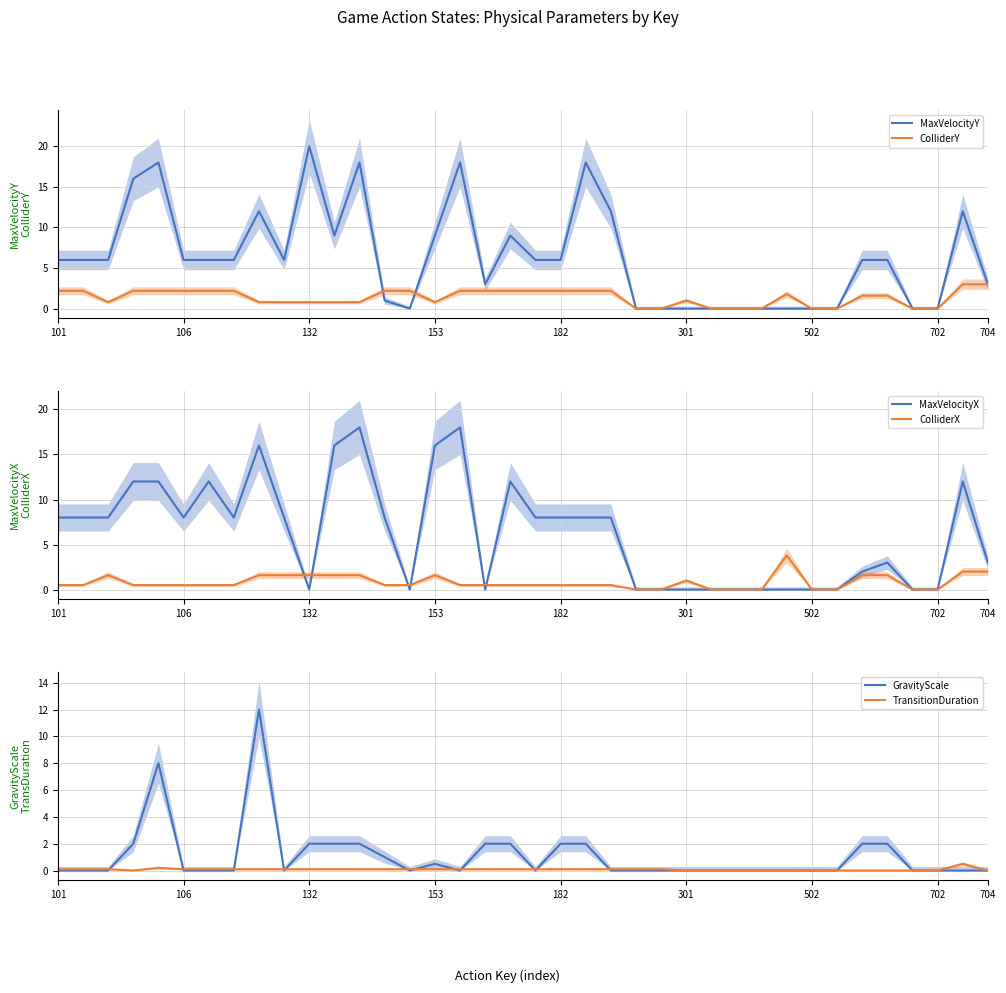

The ColliderY series shows 3.3 at 502. True or false?

False